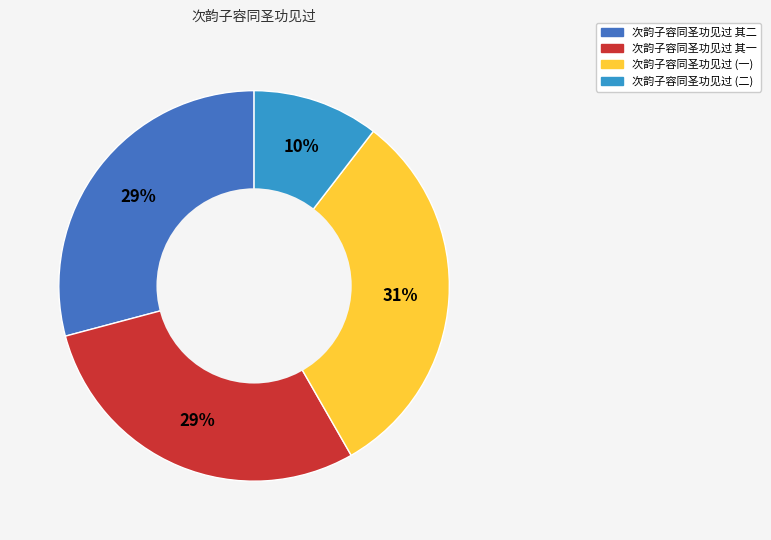

What is the largest slice in the pie chart?

次韵子容同圣功见过 (一)